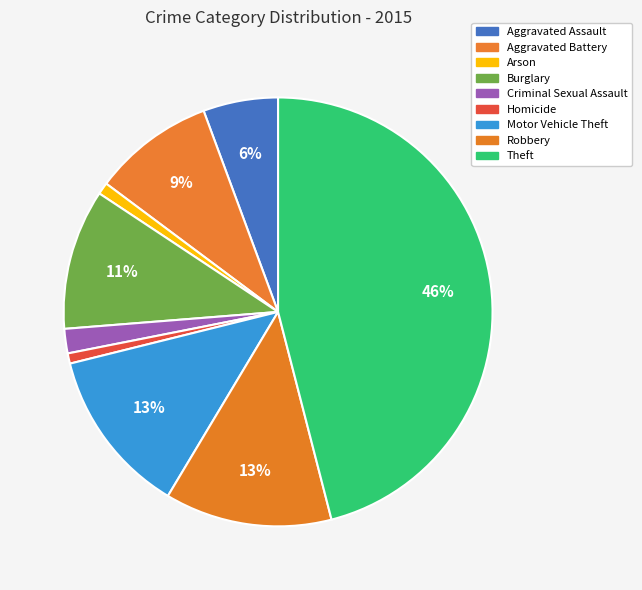

Rank the categories by value from lowest to highest.

Homicide, Arson, Criminal Sexual Assault, Aggravated Assault, Aggravated Battery, Burglary, Motor Vehicle Theft, Robbery, Theft